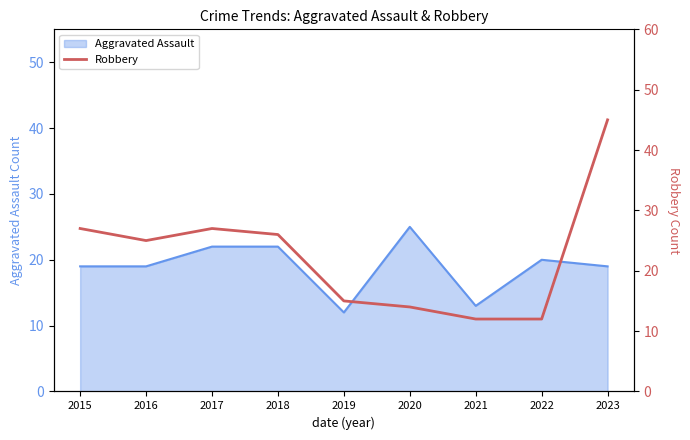

Which label corresponds to the smallest value in the chart?

2021